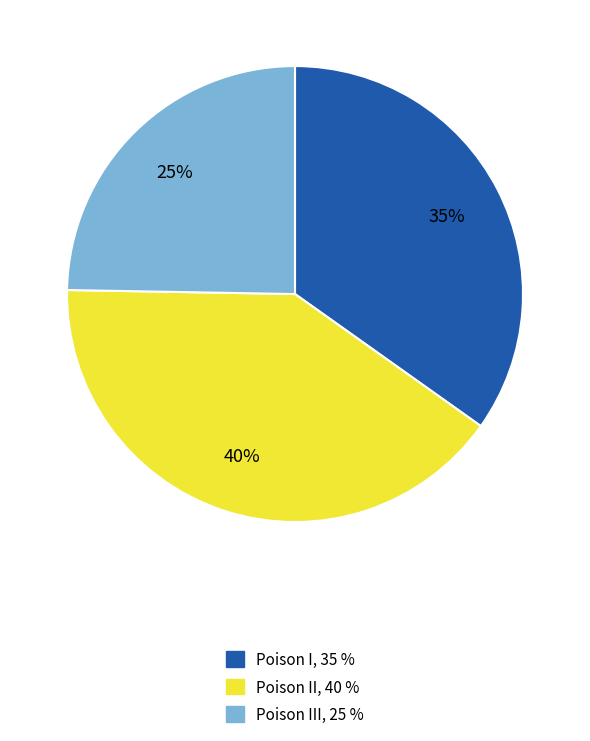

To the nearest percent, what is the average slice percentage?

33%